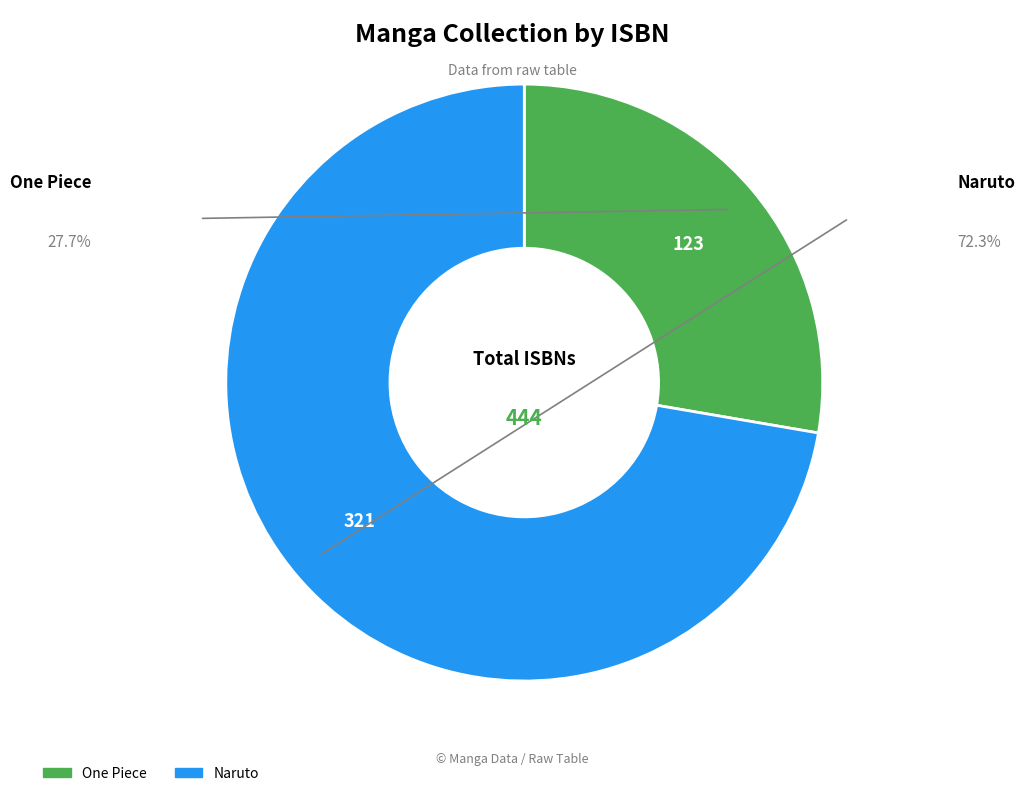

How many segments does this pie chart have?

2